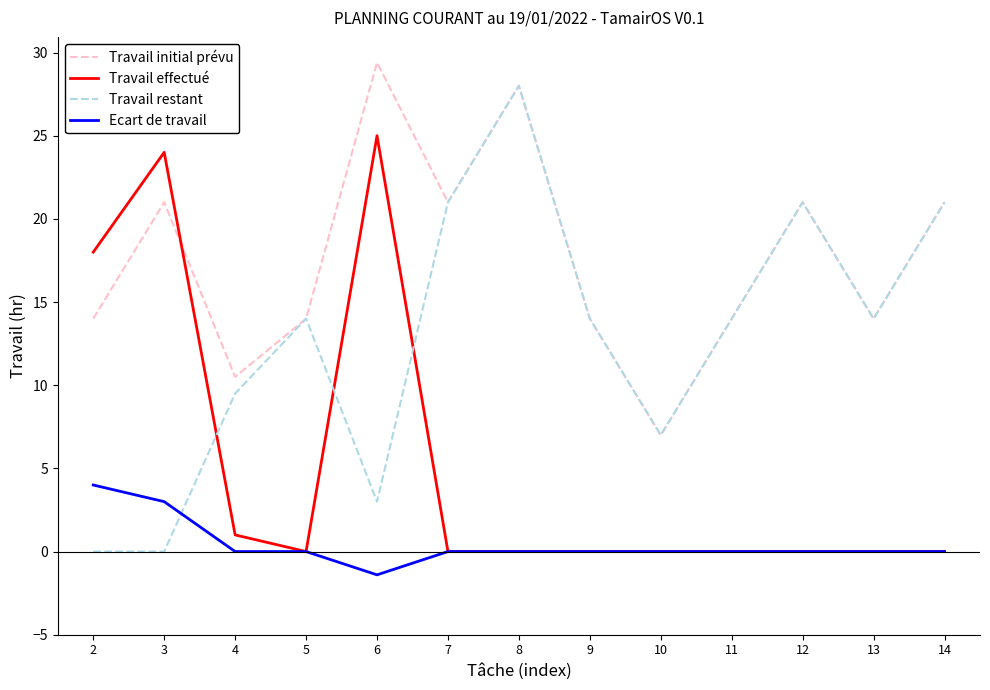

How many Travail initial prévu values are between 14 and 21?

9